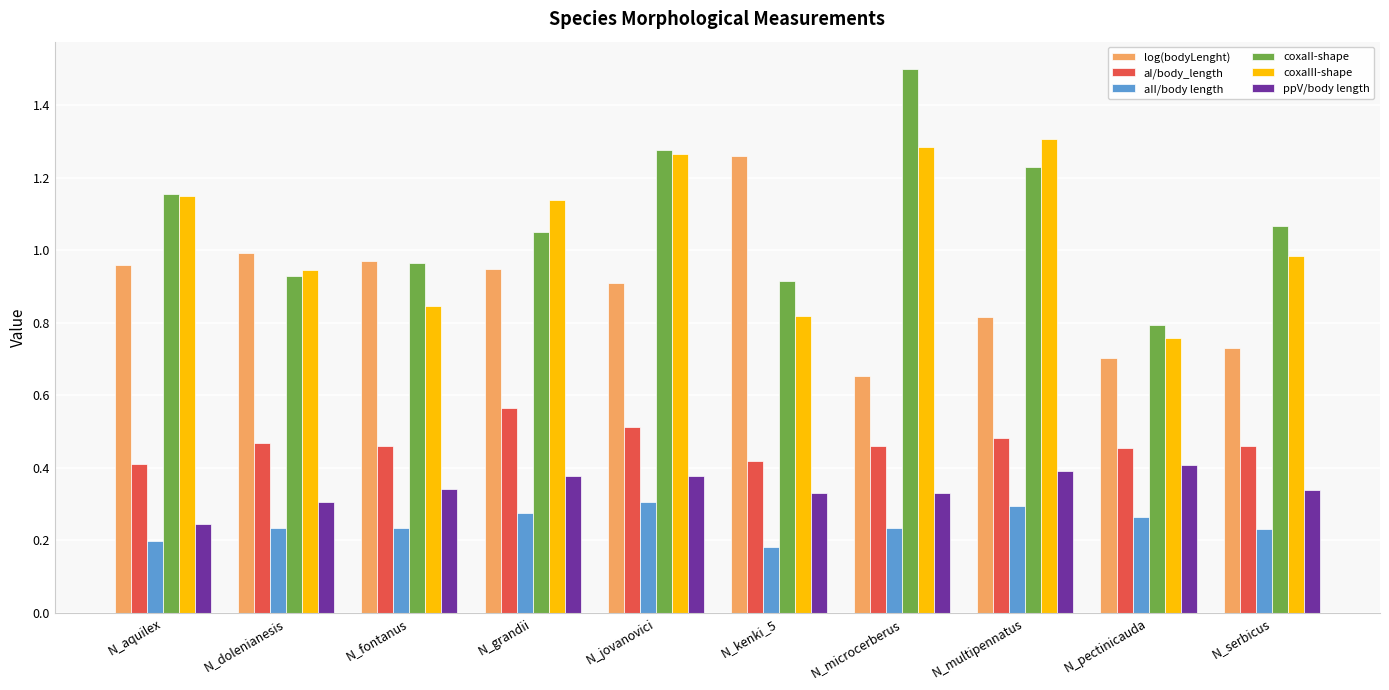

What is the highest value of the coxaII-shape series?

1.5